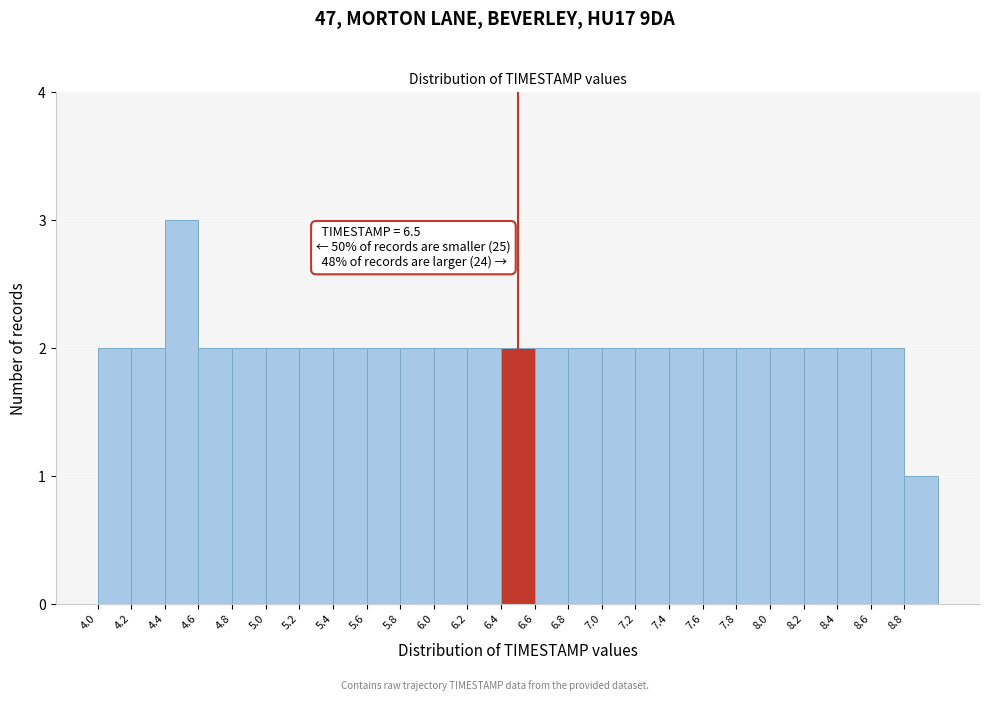

Which range on the x-axis has the tallest bar?

4.4 to 4.6